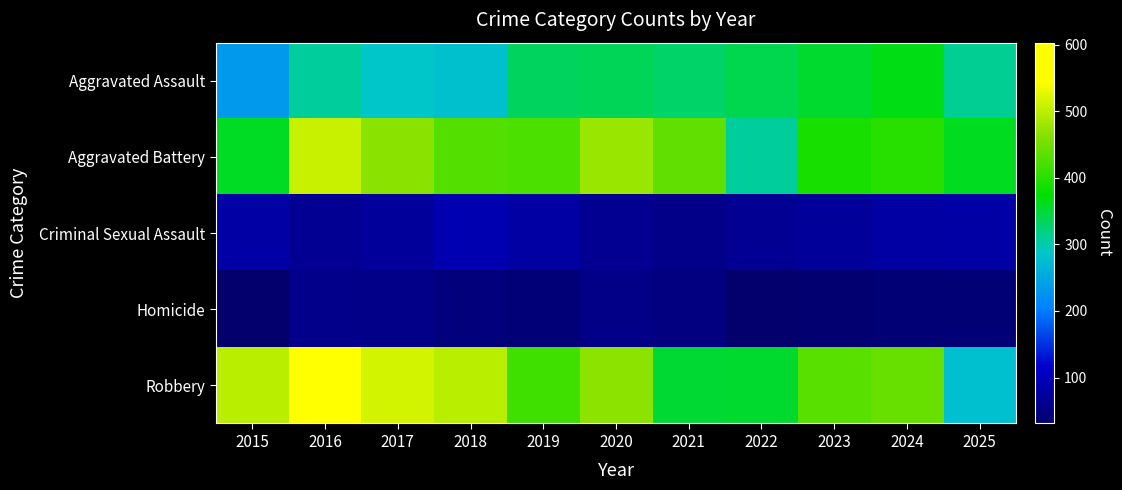

List the series in order of their peak value, lowest first.

Homicide, Criminal Sexual Assault, Aggravated Assault, Aggravated Battery, Robbery